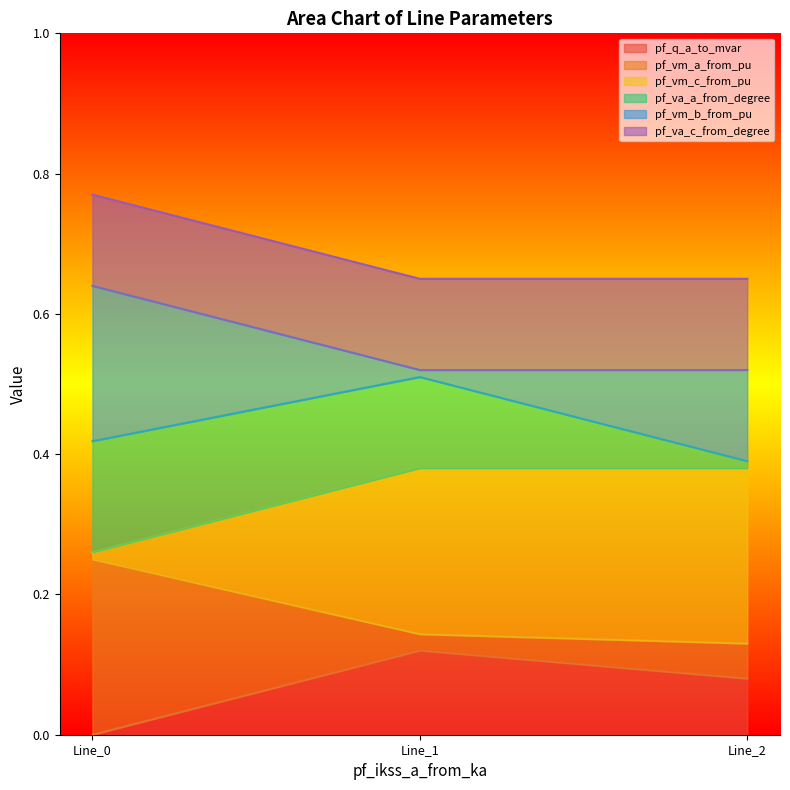

Is the value of pf_va_c_from_degree at Line_2 greater than the value of pf_vm_c_from_pu at Line_1?

Yes